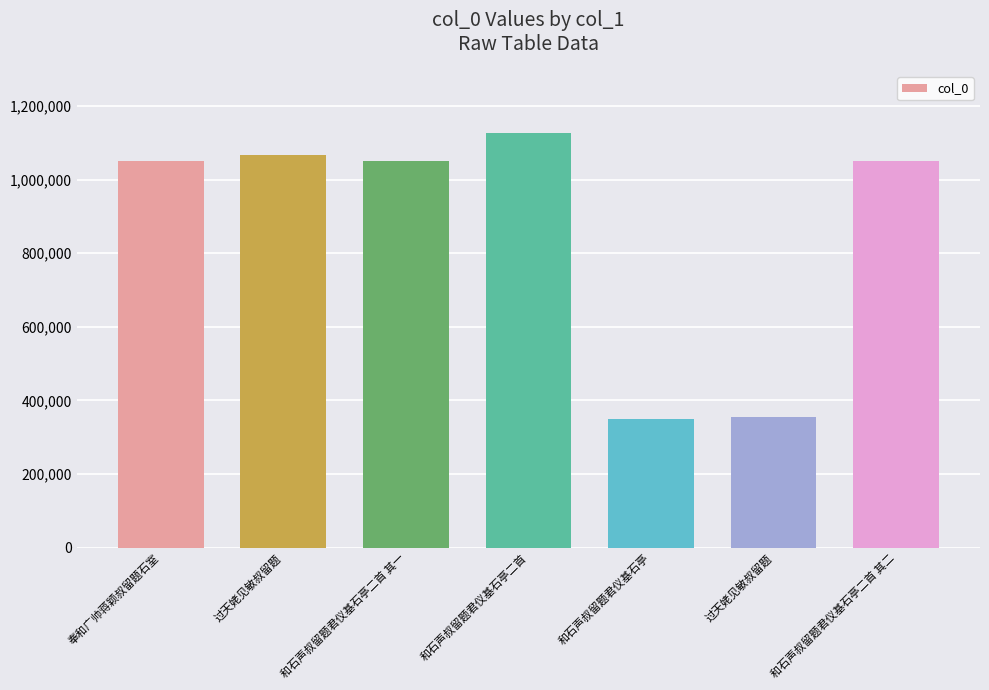

What is the average value?

863588